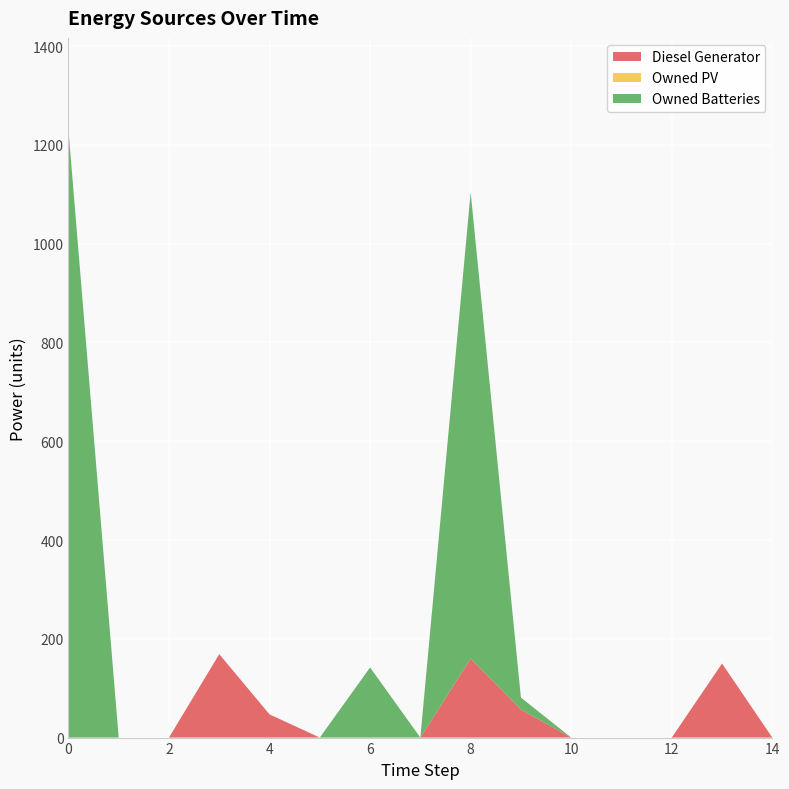

Reading left to right, list all the values displayed in this chart.

Diesel Generator: 0=0	1=0	2=0	3=169	4=47	5=0	6=0	7=0	8=160	9=57	10=0	11=0	12=0	13=150	14=0
Owned PV: 0=0	1=0	2=0	3=0	4=0	5=0	6=0	7=0	8=0	9=0	10=0	11=0	12=0	13=0	14=0
Owned Batteries: 0=1231	1=0	2=0	3=0	4=0	5=0	6=142	7=0	8=944	9=24	10=0	11=0	12=0	13=0	14=0